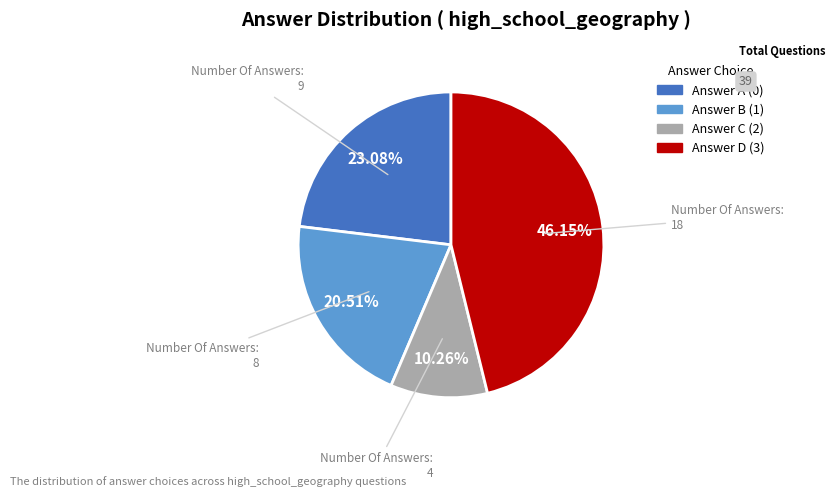

Does any single category account for the majority?

No